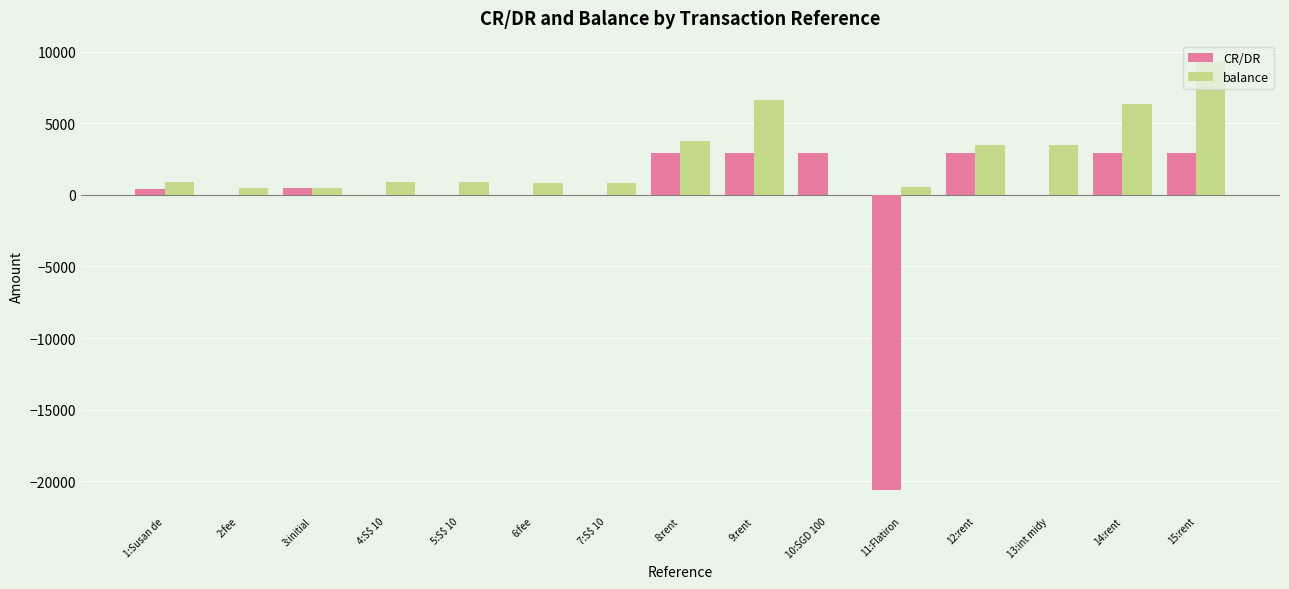

What is the sum of all CR/DR values?

-2295.8